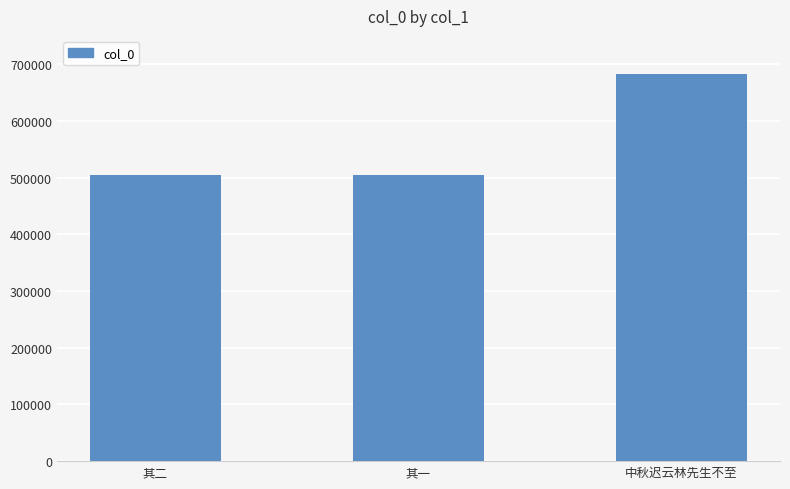

Does the chart contain any negative values?

No